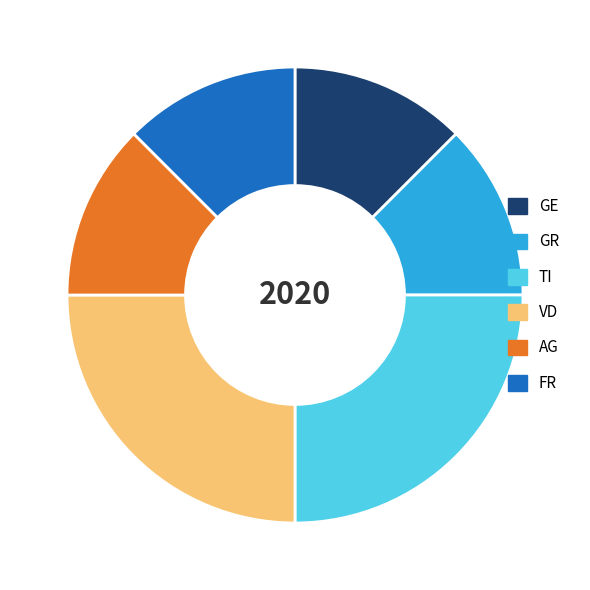

What is the ratio of the value at TI to the value at GE?

2.0